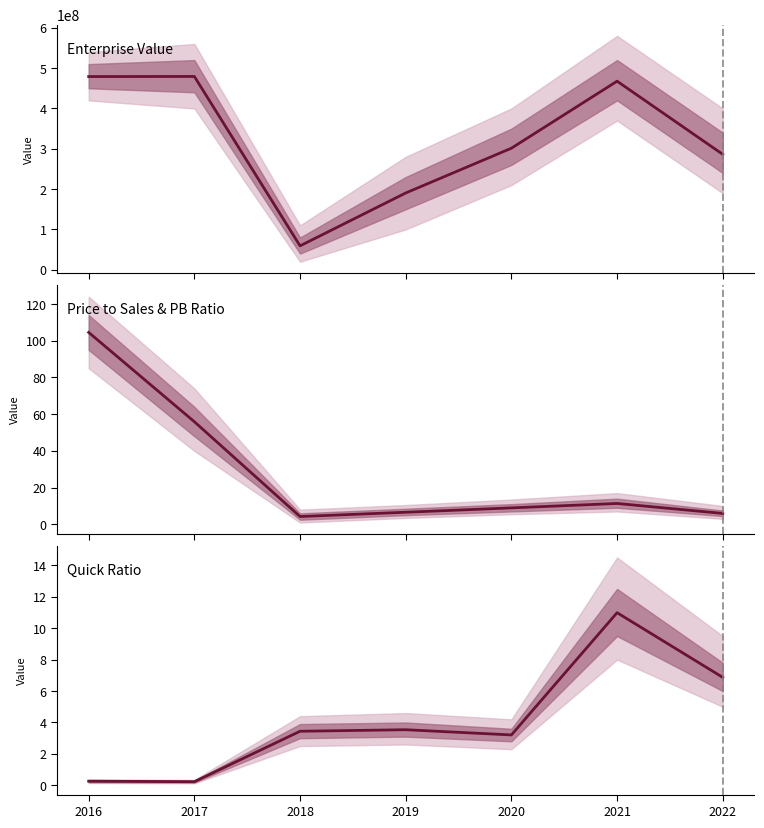

Between 2019 and 2020, which series saw the biggest shift?

Enterprise Value